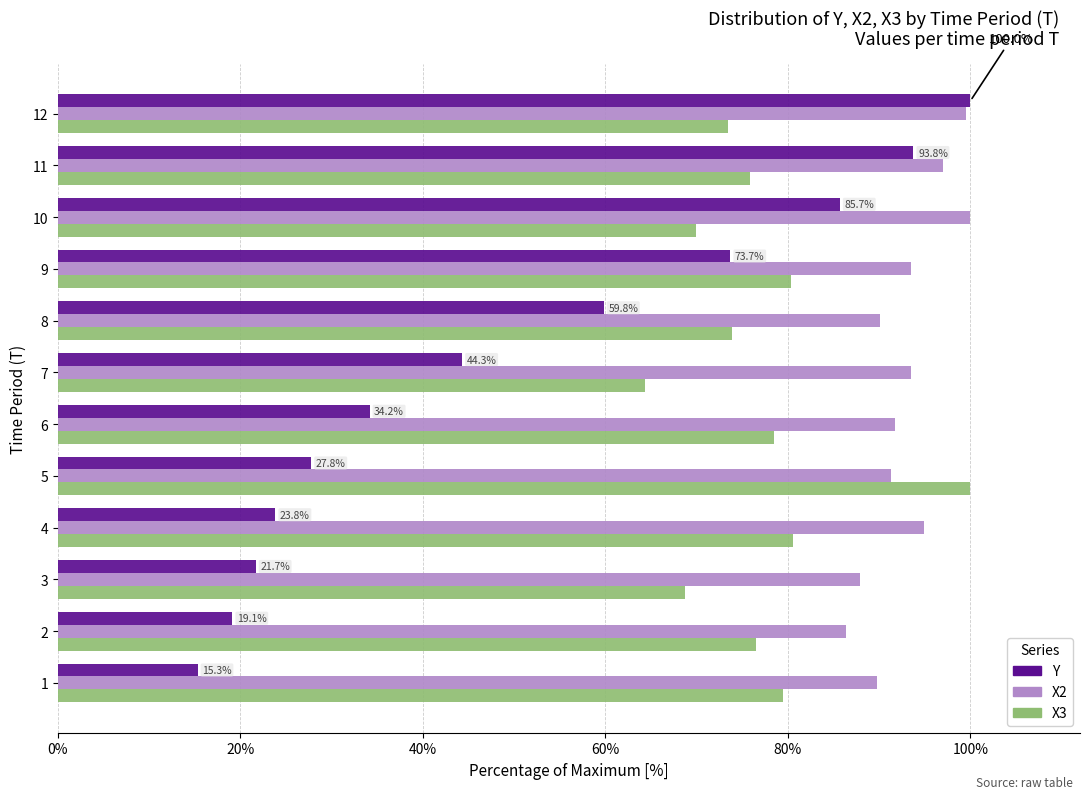

Which series has the widest spread of values?

Y